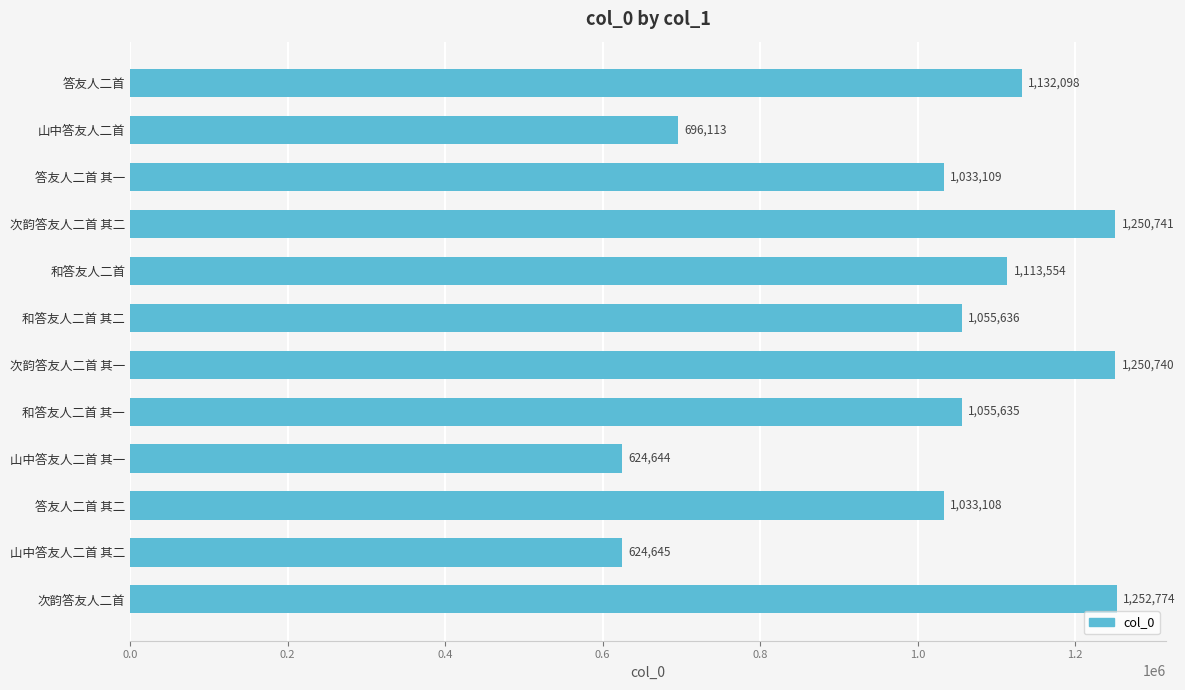

What is the greatest value displayed?

1252774